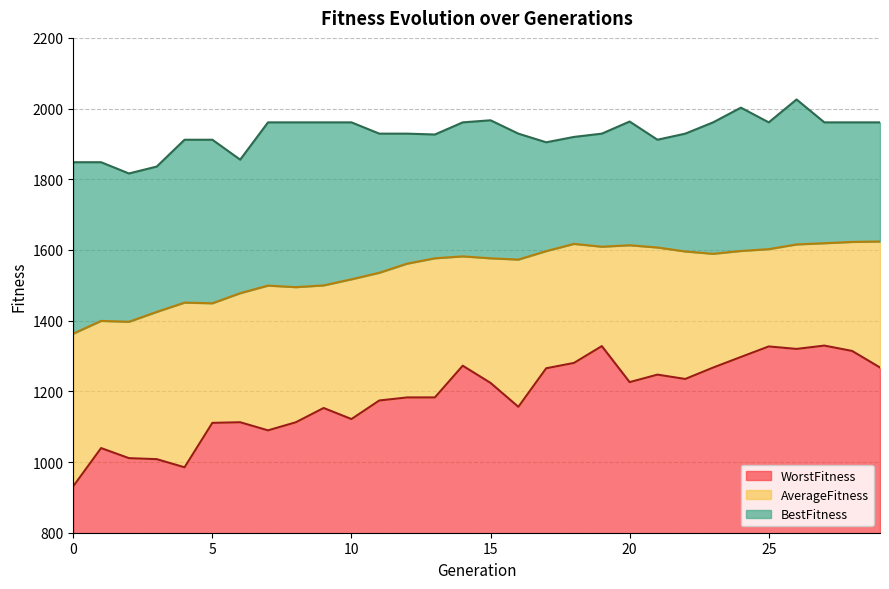

At 14, list the series in order from smallest to largest.

WorstFitness, AverageFitness, BestFitness